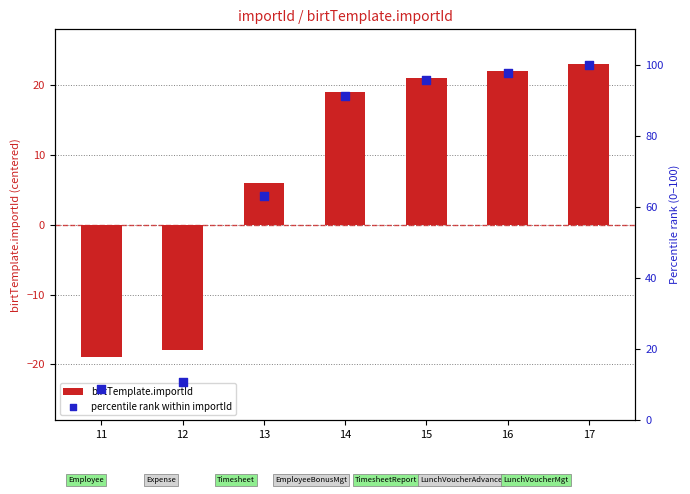

What is the total value across all series at 11?

-10.3